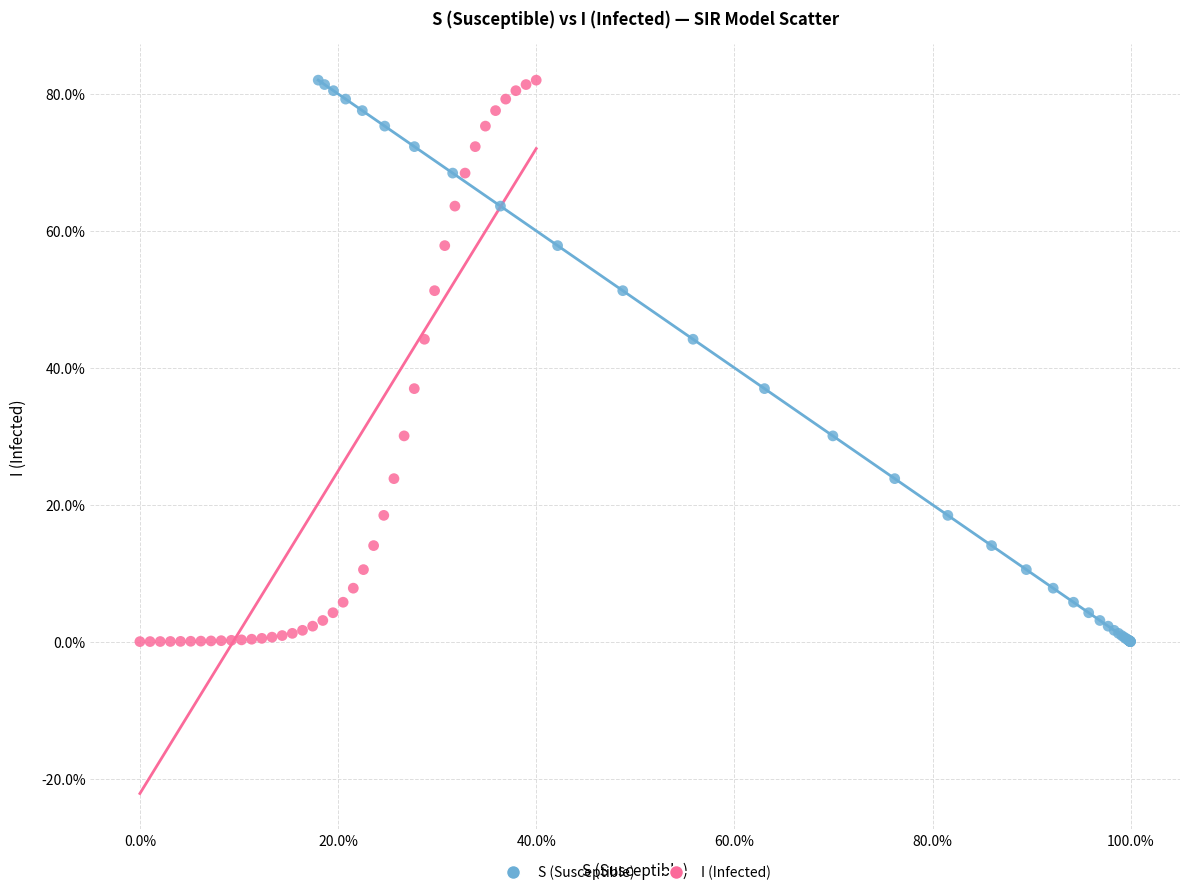

What are all the series names shown in the legend?

S (Susceptible), I (Infected)